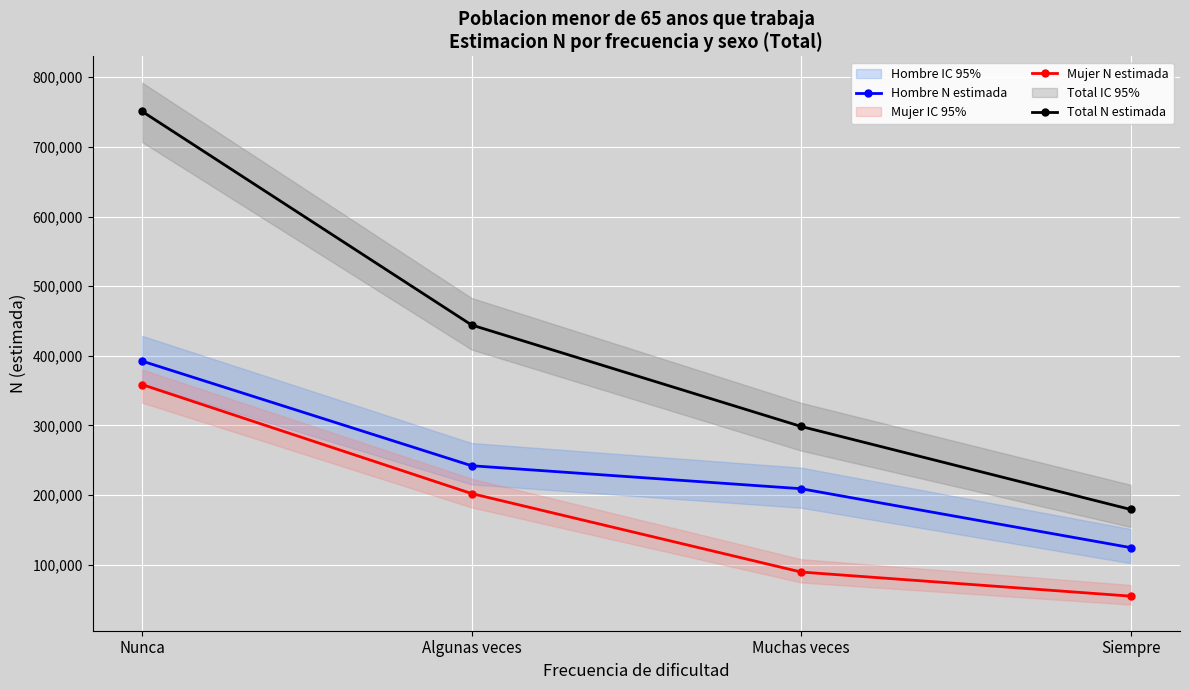

List the series in order of their overall mean, lowest first.

Mujer N estimada, Hombre N estimada, Total N estimada